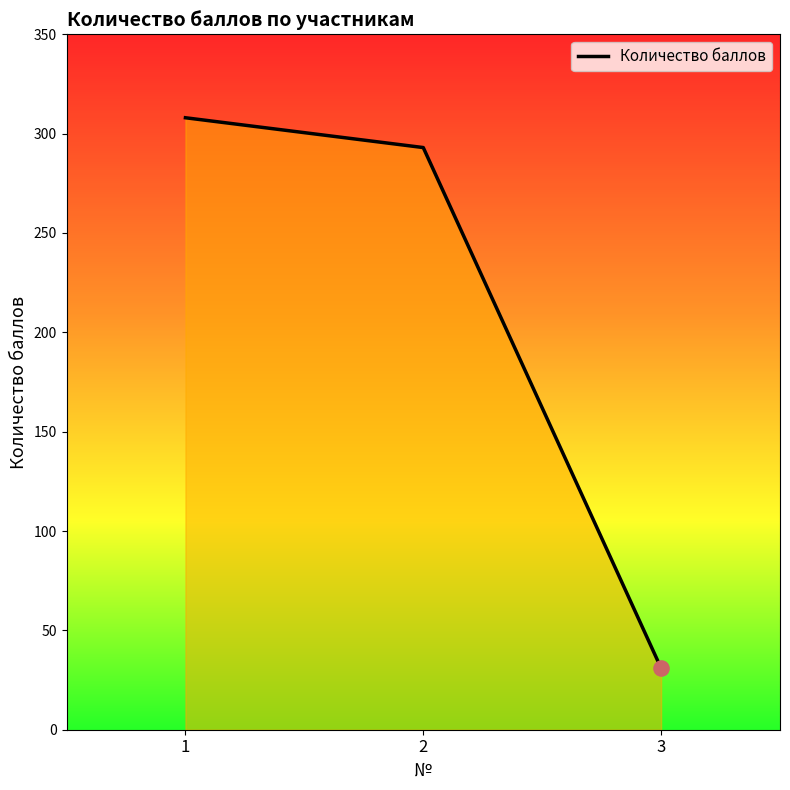

What is the change in value from 1 to 2?

-15